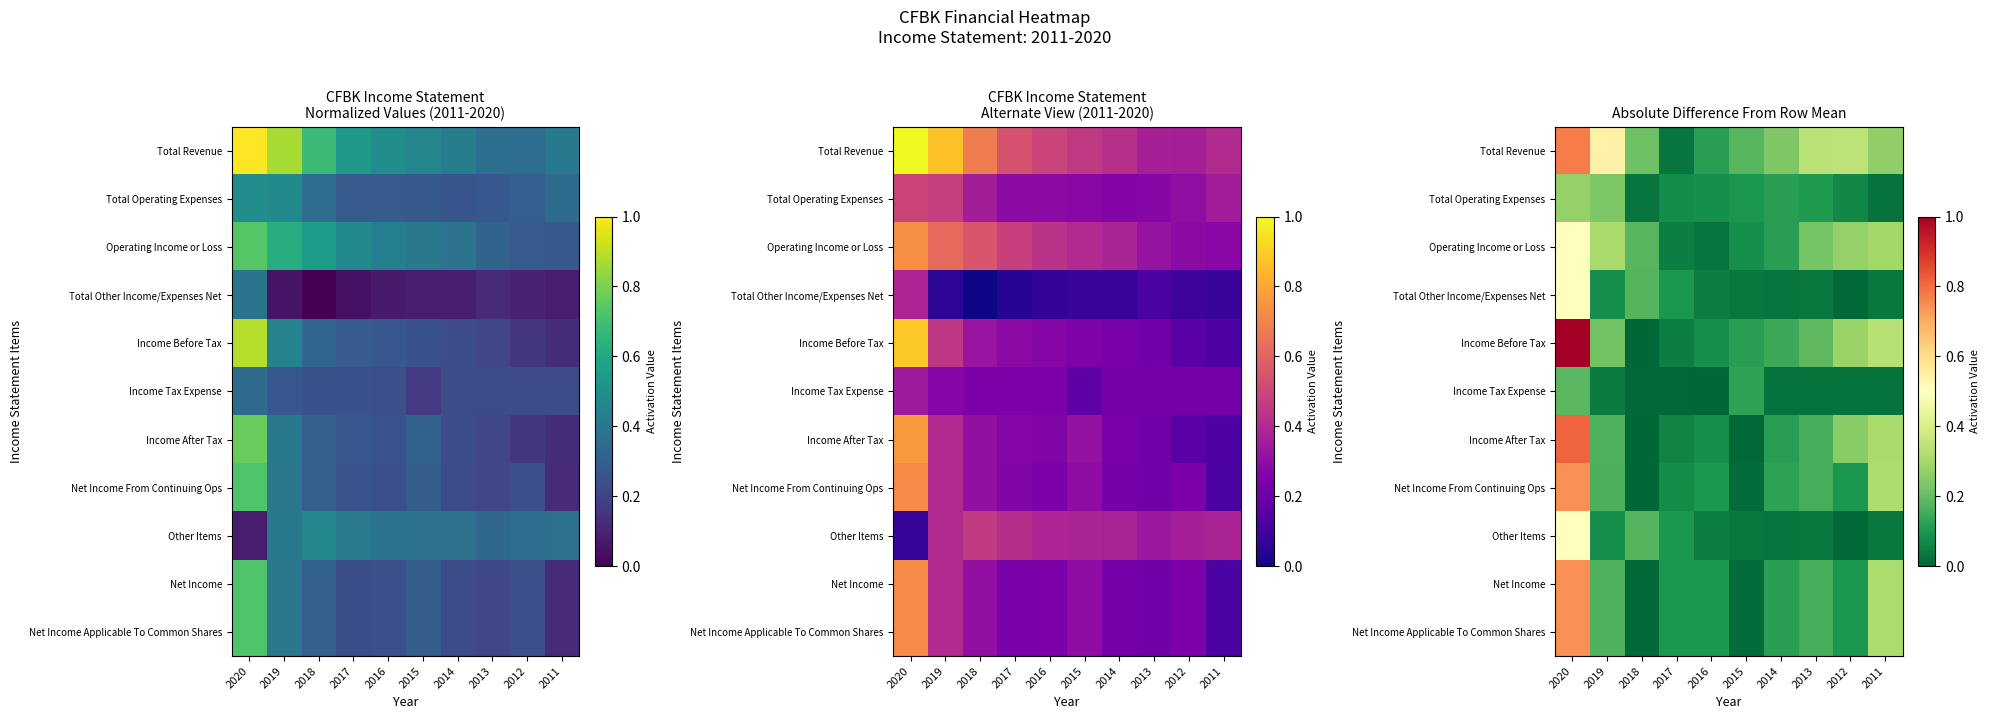

Is it true that Total Revenue equals 0.0 at 2017?

False